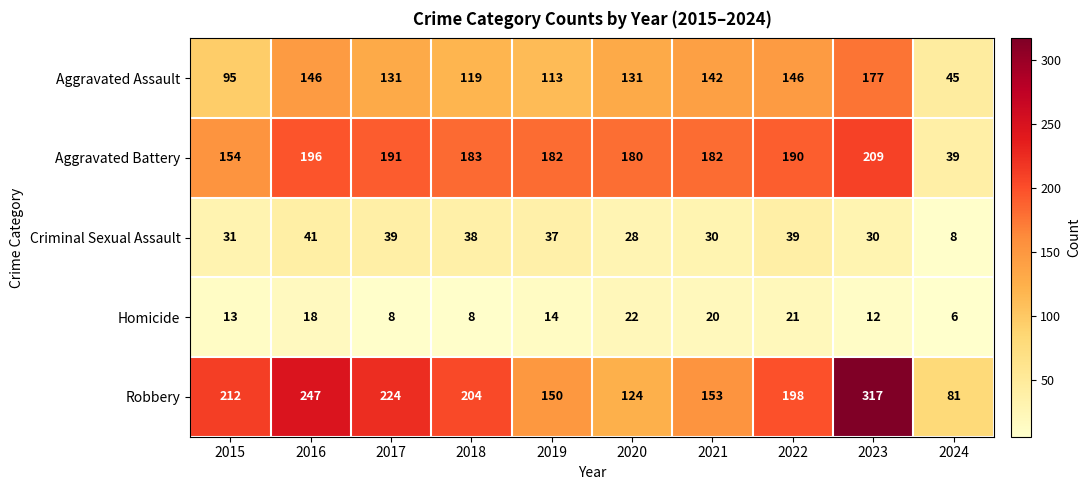

Which series has the widest spread of values?

Robbery